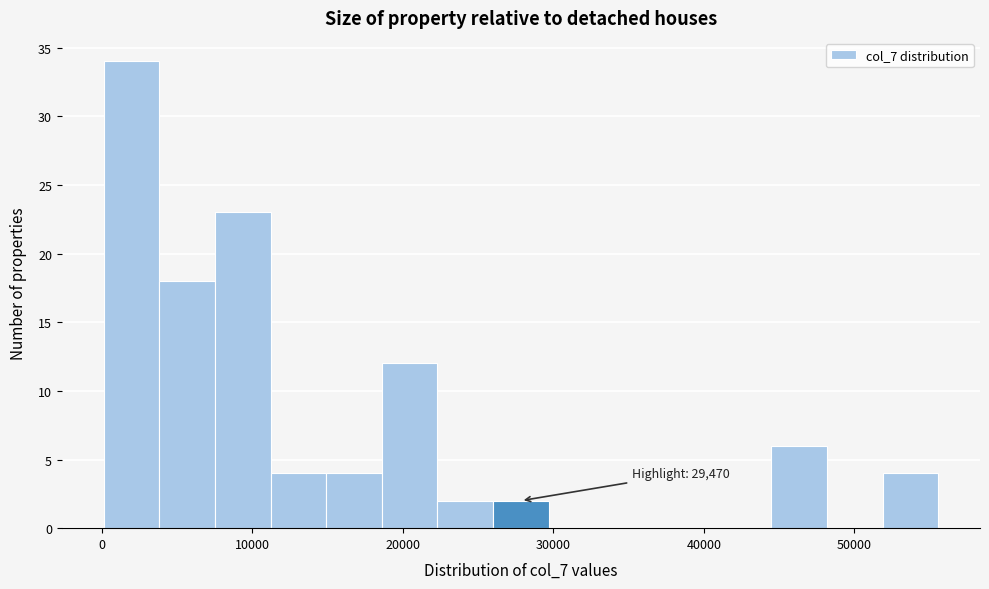

Around what value on the x-axis is the tallest bar? Give the approximate position of its centre, as read against the axis.

2000